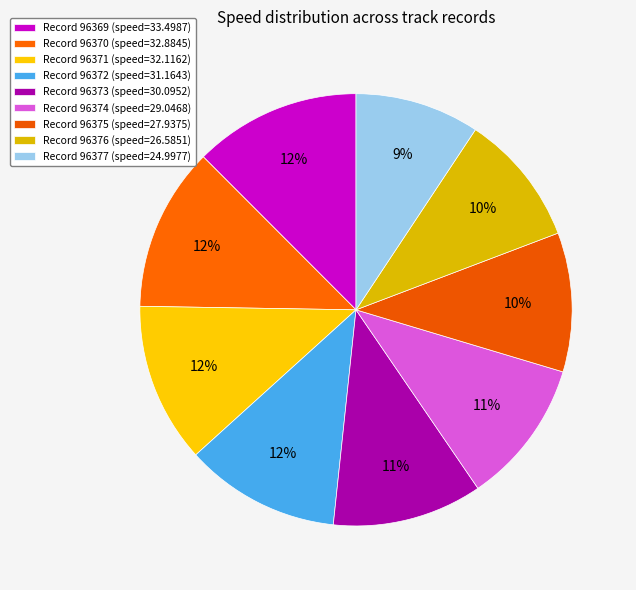

Count the number of slices in the pie.

9